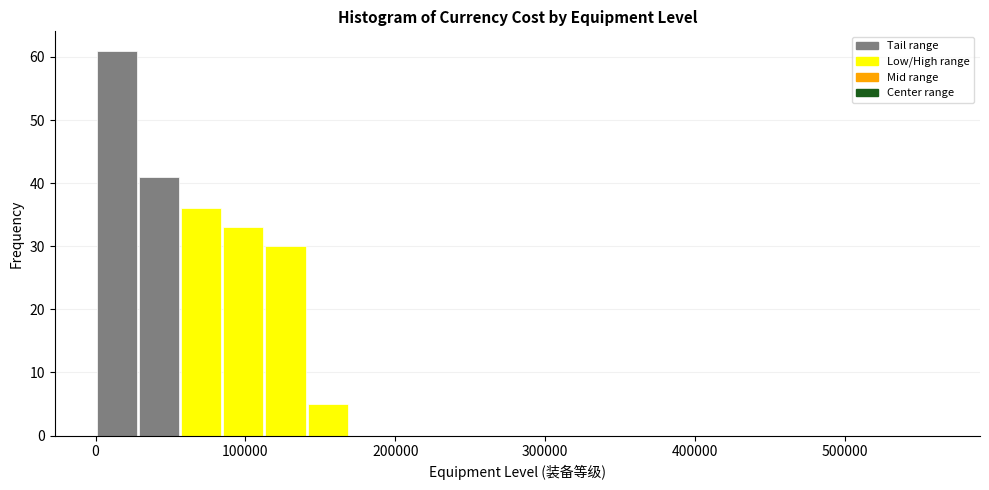

Read against the x-axis, roughly where is the centre of the tallest bar?

10000